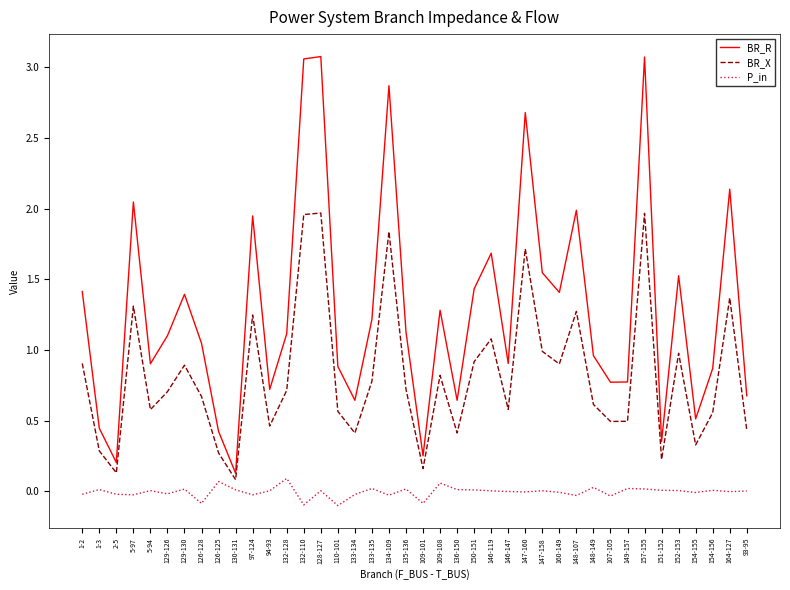

What value does the BR_X series have at 147-160?

1.7